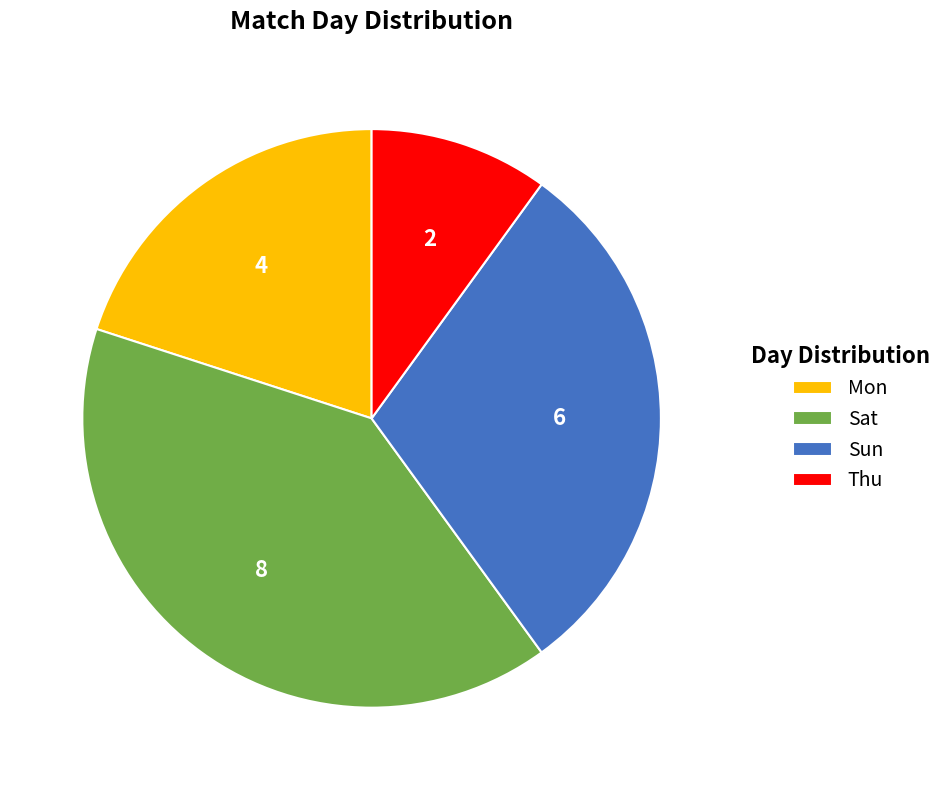

What is the largest slice in the pie chart?

Sat